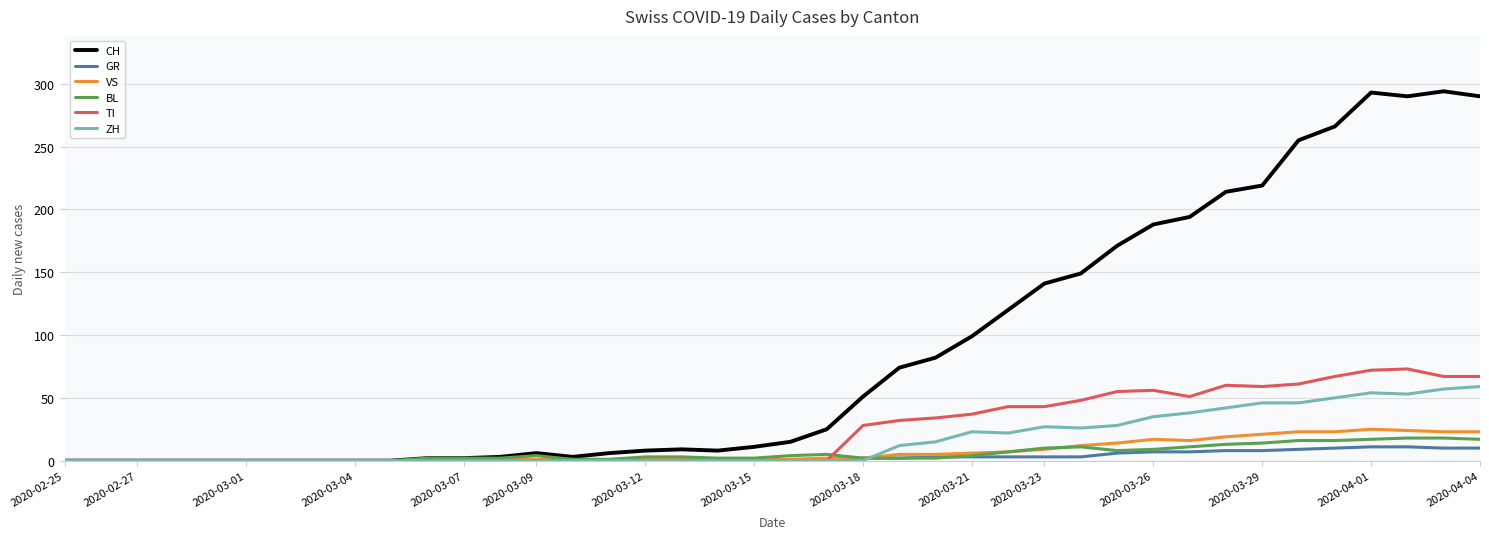

Which series has the largest total across all categories?

CH